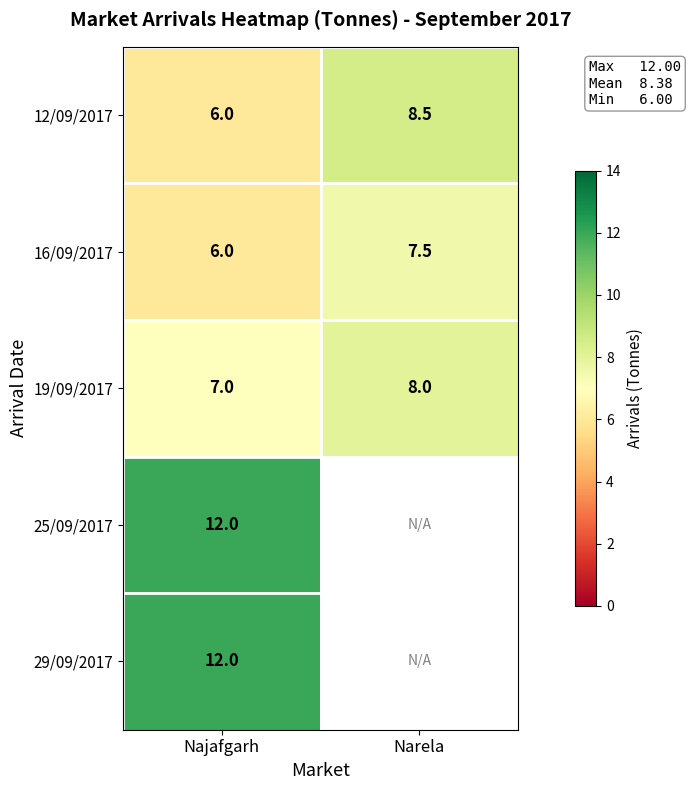

Which has a higher value, Narela or Najafgarh?

Narela